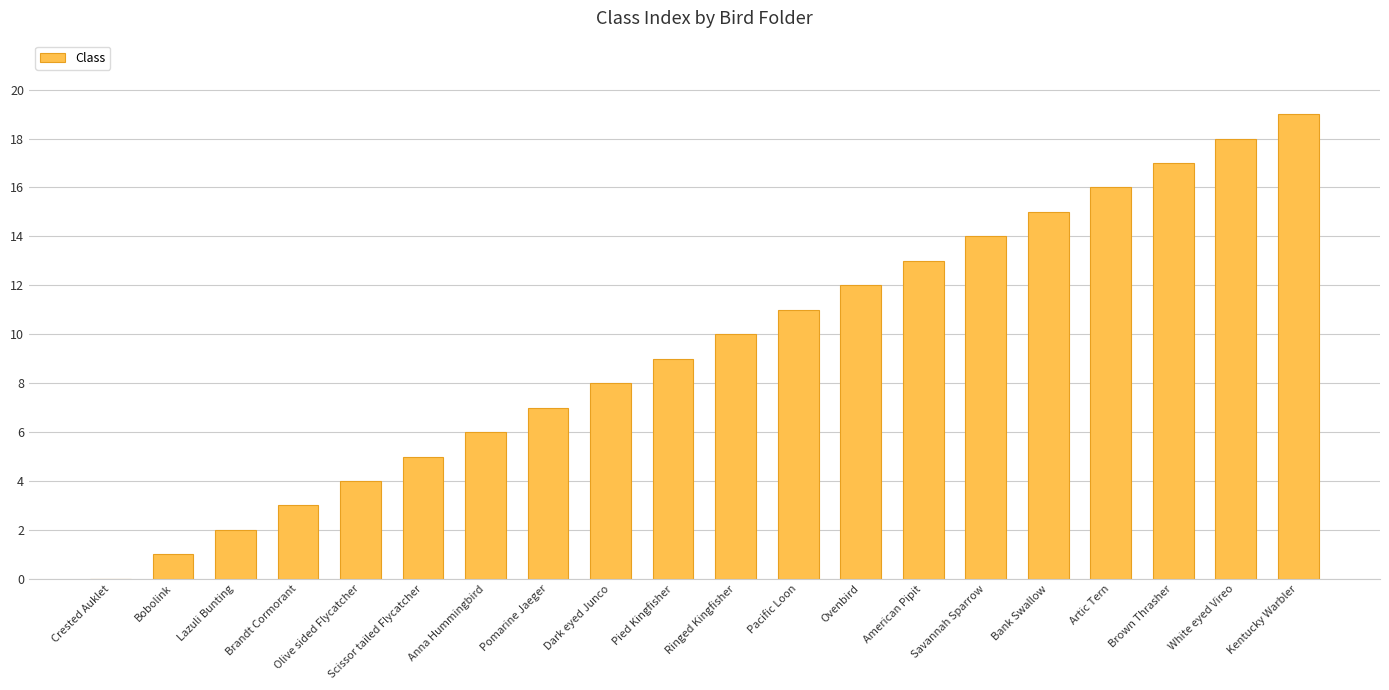

Are the bars grouped side by side (vs. stacked)?

No